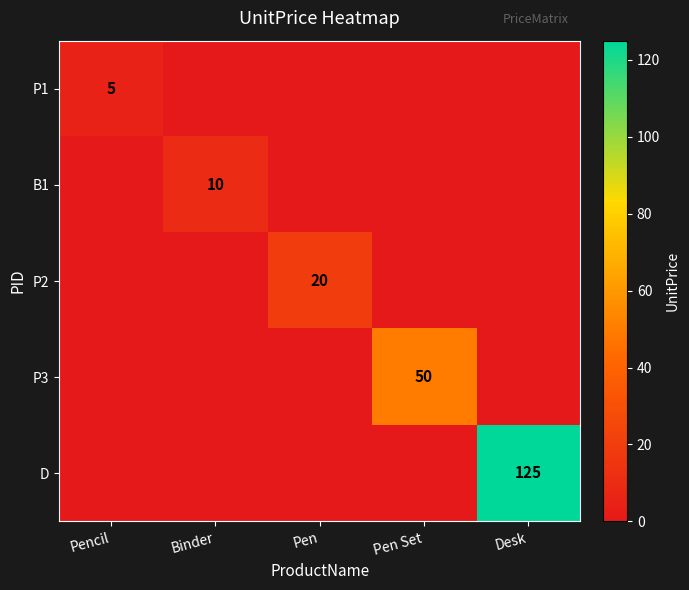

The D series shows 125 at Desk. True or false?

True